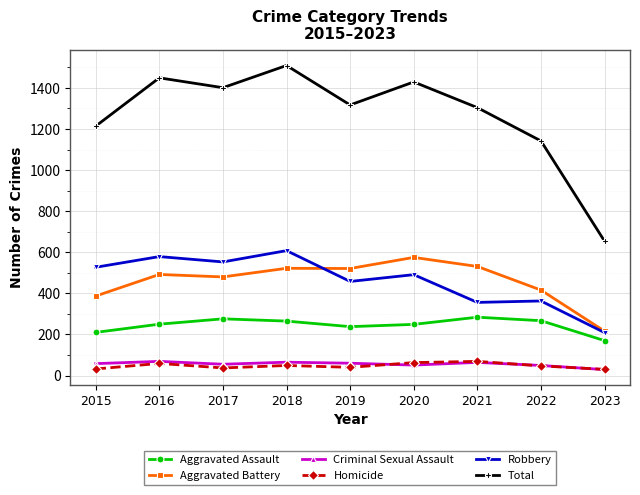

What is the difference between the maximum and minimum values in the Total series?

855